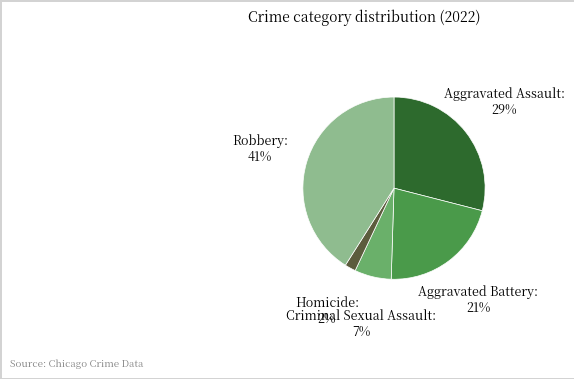

Rank the categories by value from lowest to highest.

Homicide, Criminal Sexual Assault, Aggravated Battery, Aggravated Assault, Robbery